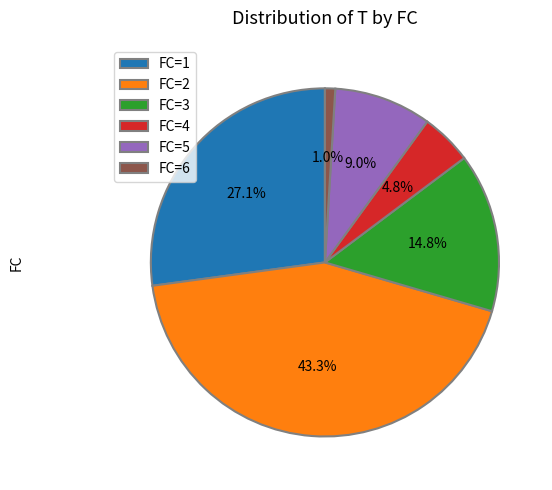

Rank the categories by value from lowest to highest.

FC=6, FC=4, FC=5, FC=3, FC=1, FC=2